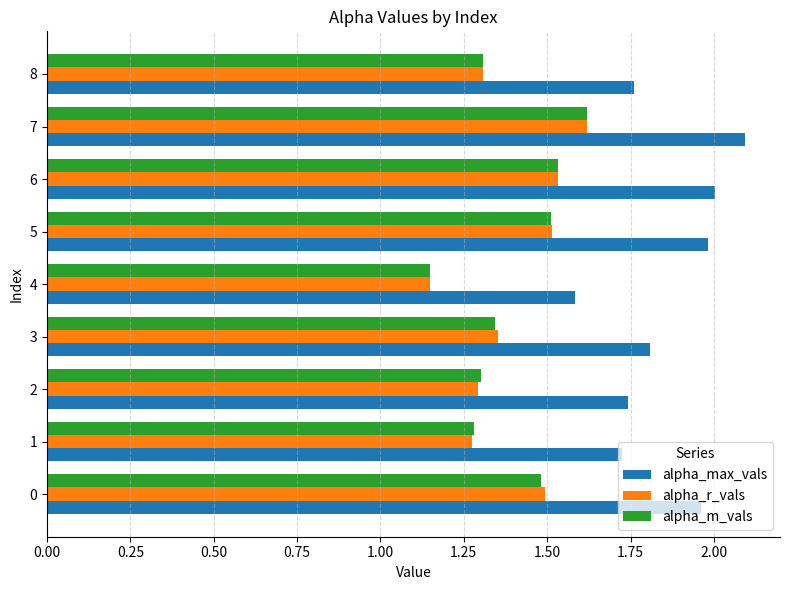

Where is alpha_max_vals nearest to the value 1?

4